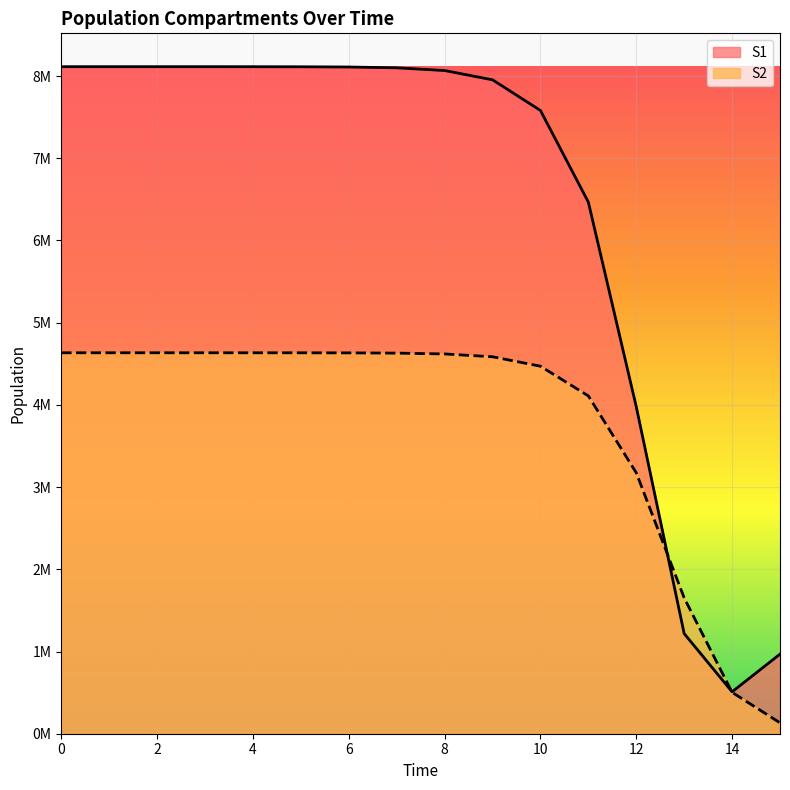

Which series changed the most between 8 and 12?

S1